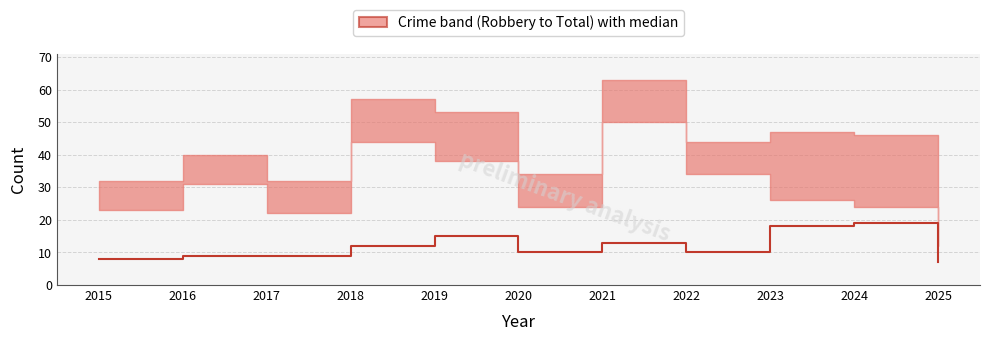

Reading left to right, extract all data points from this chart.

2015=8	2016=9	2017=9	2018=12	2019=15	2020=10	2021=13	2022=10	2023=18	2024=19	2025=7